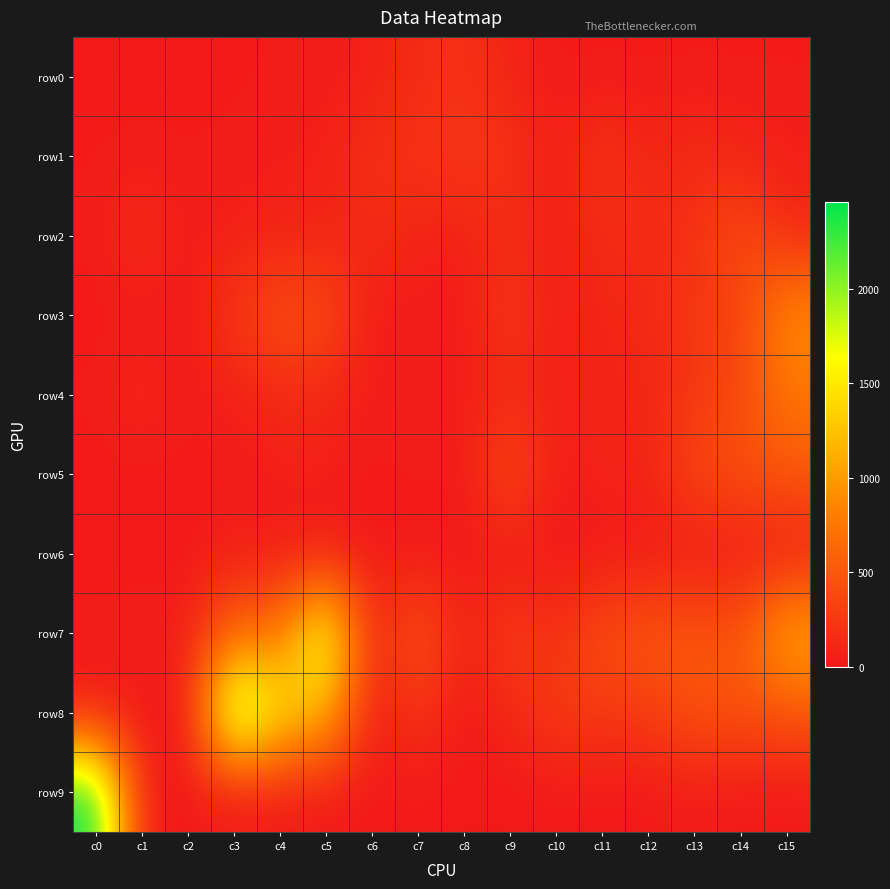

What is the difference between the highest and lowest values at c12?

508